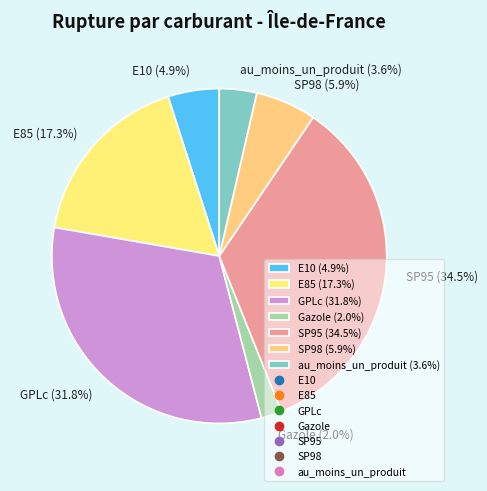

The GPLc slice represents 32% of the pie. True or false?

True